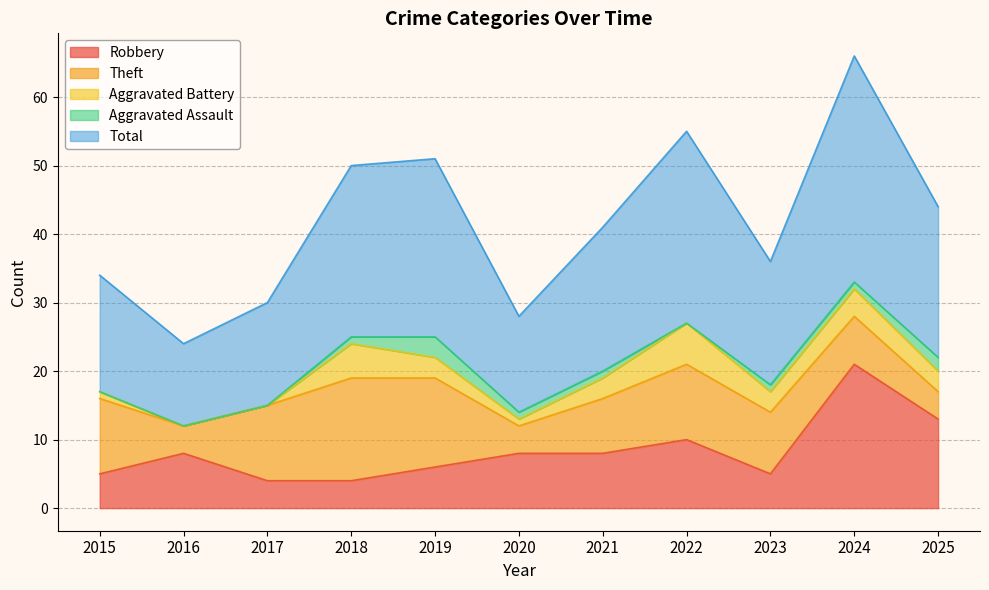

Which has a higher value, 2025 or 2022?

2025